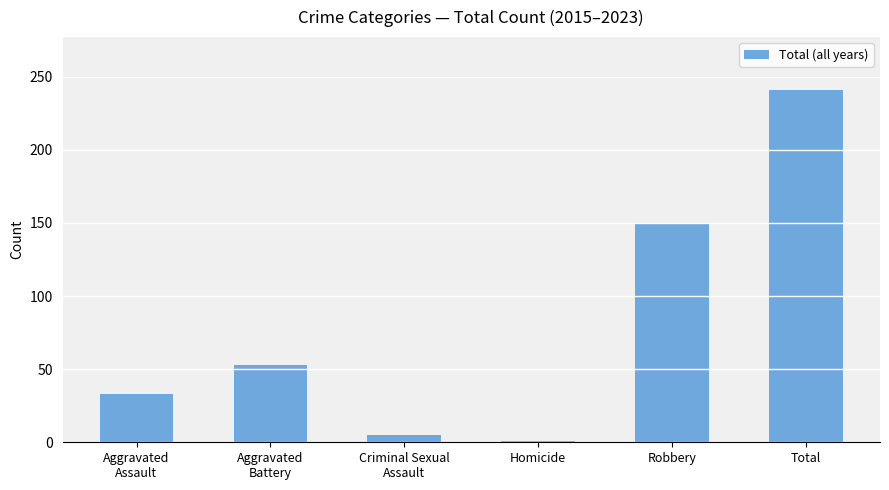

At which label is the value closest to 121?

Robbery